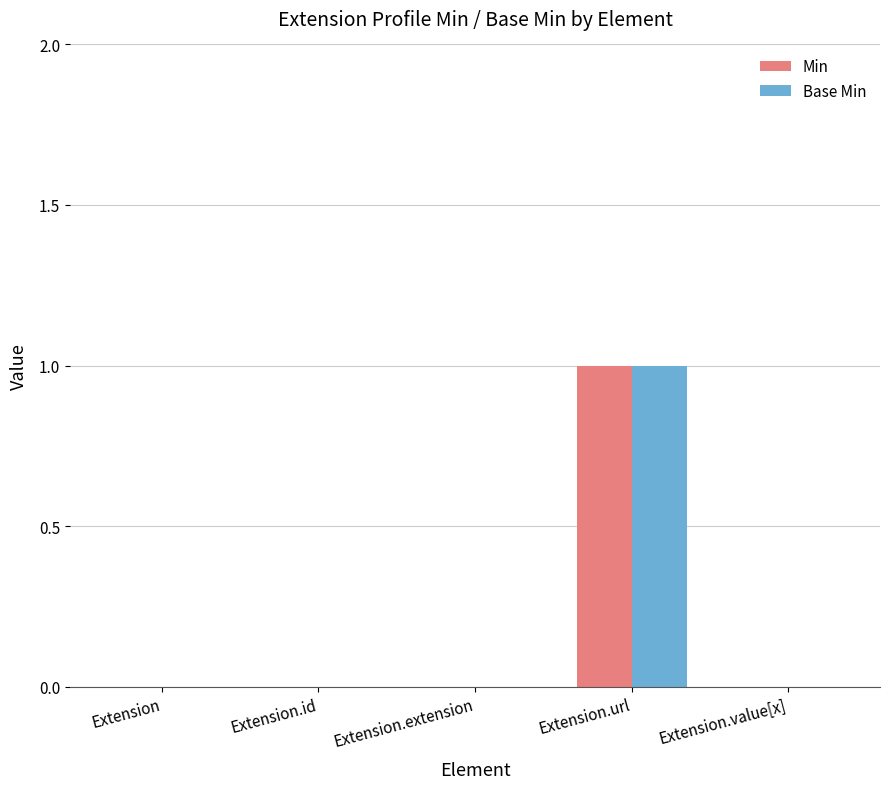

The Base Min series shows 1 at Extension.url. True or false?

True